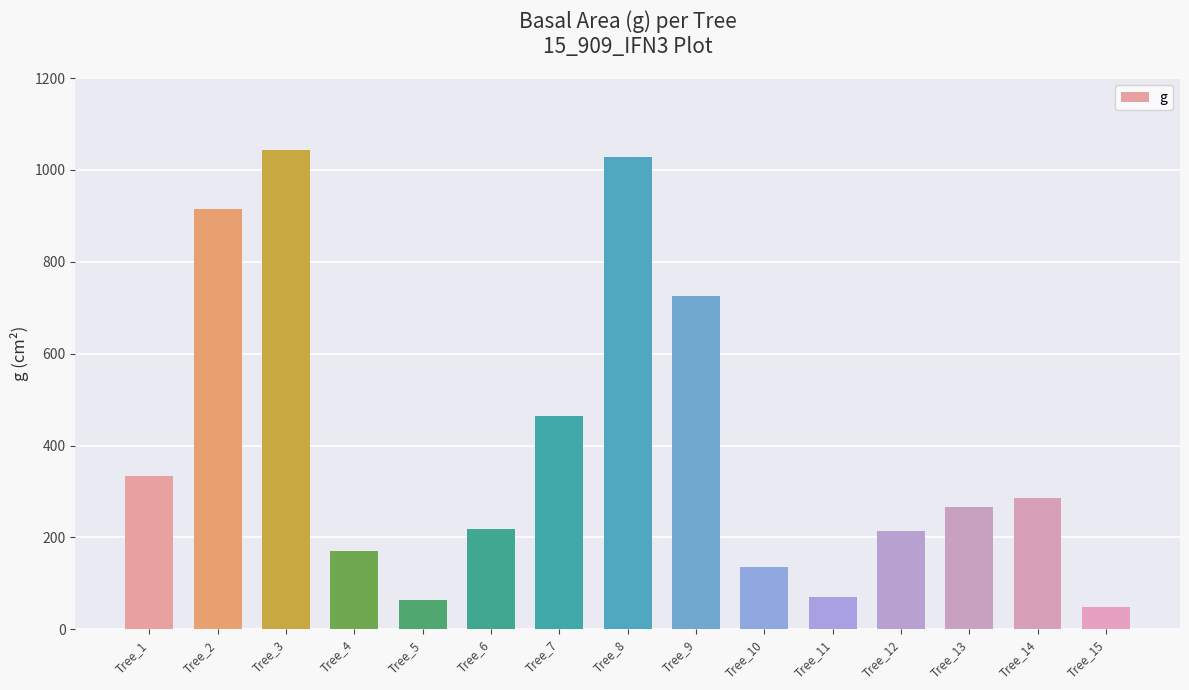

What is the smallest value displayed?

47.8